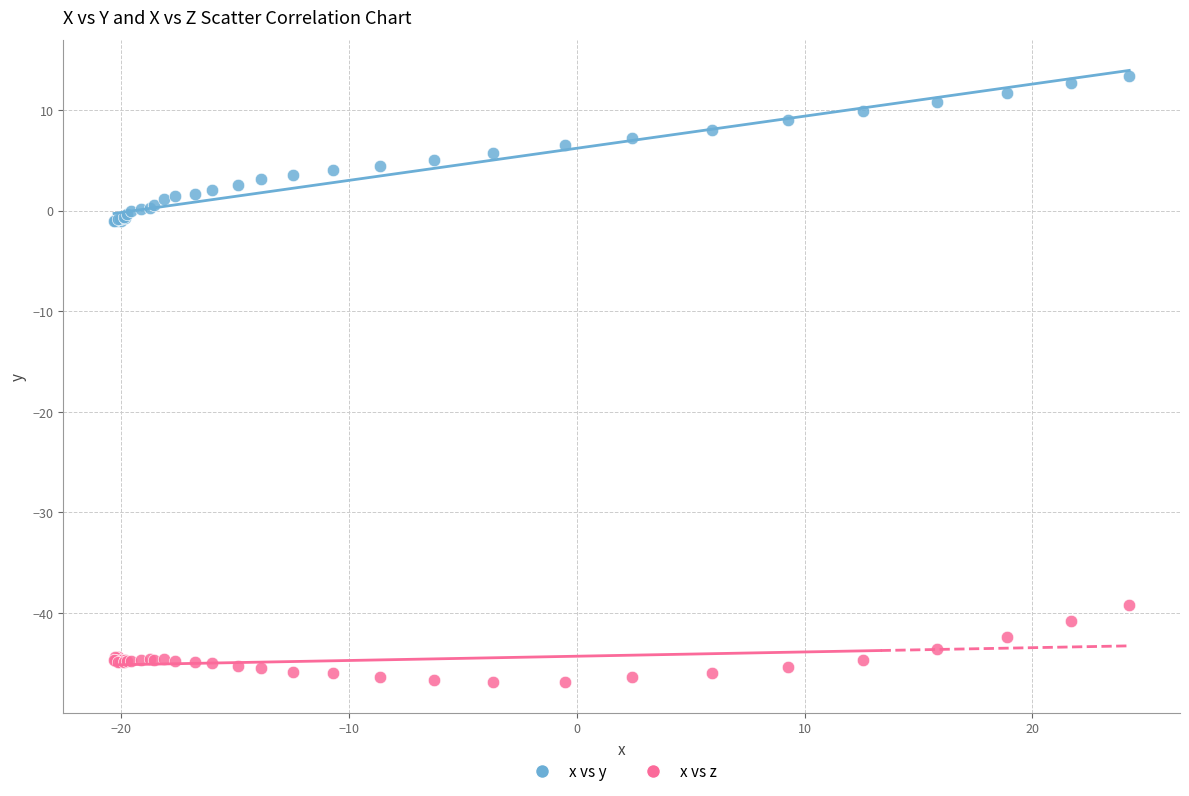

Which series has the largest Y range (max minus min)?

x vs y